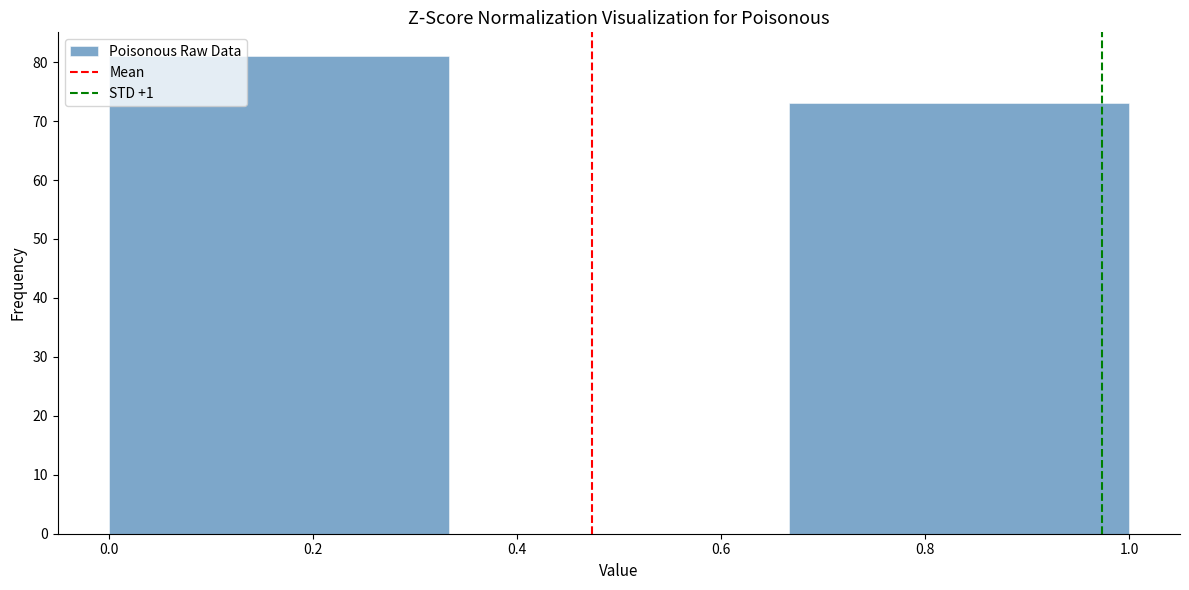

How tall is the bar that spans 0.00 to 0.34 on the x-axis? Neither the bar edges nor the heights are printed on the chart, so give them approximately, as read against the axes.

81